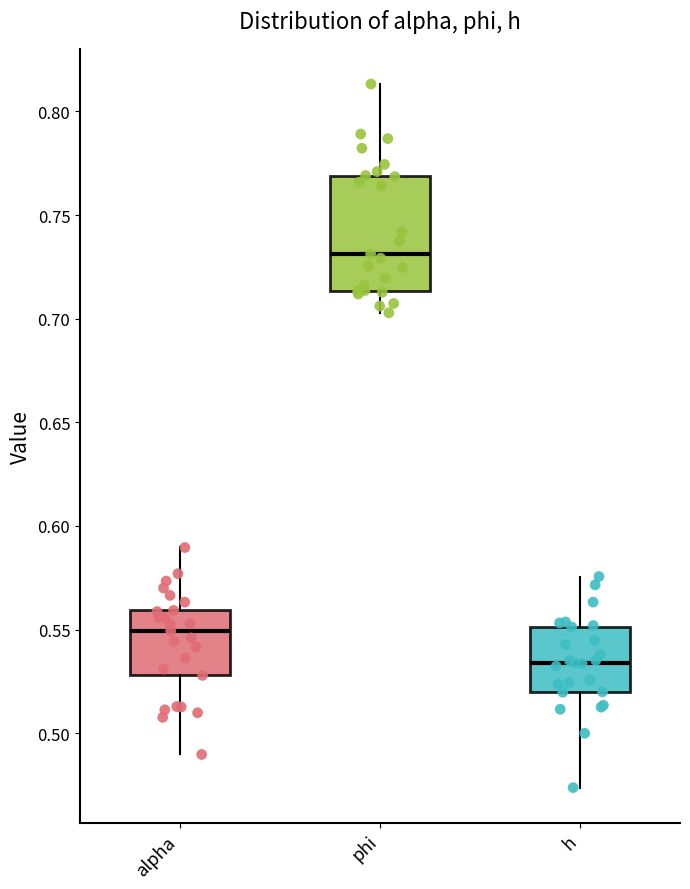

Reading left to right, transcribe this box plot: for each box, give where its median line is, the range the box spans, and where its two whiskers end, as read against the y-axis. The values are not printed on the chart, so give them approximately, as read against the axis.

alpha: median 0.550, box 0.530 to 0.560, whiskers 0.490 to 0.590
phi: median 0.730, box 0.715 to 0.770, whiskers 0.705 to 0.815
h: median 0.535, box 0.520 to 0.550, whiskers 0.475 to 0.575